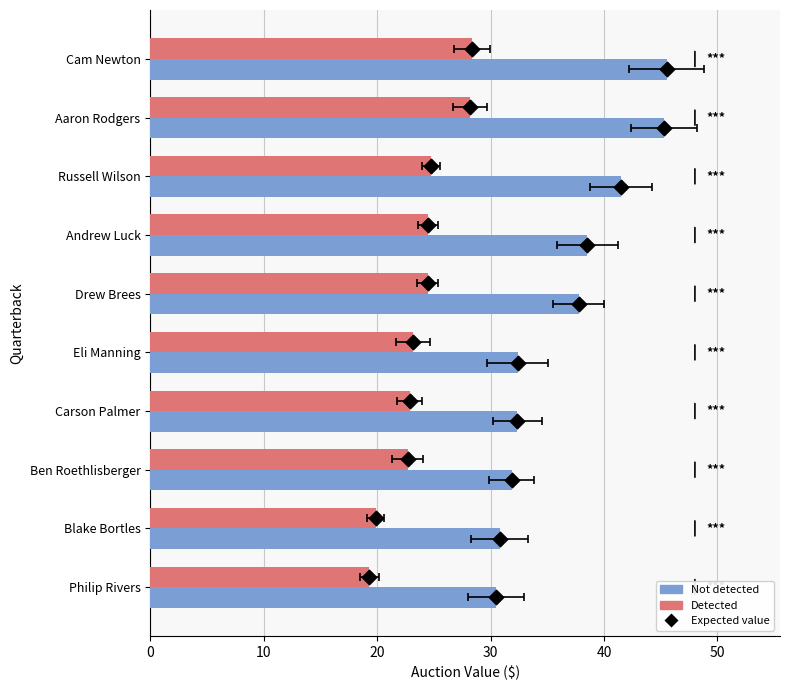

Which series reaches the maximum Y coordinate?

Not detected